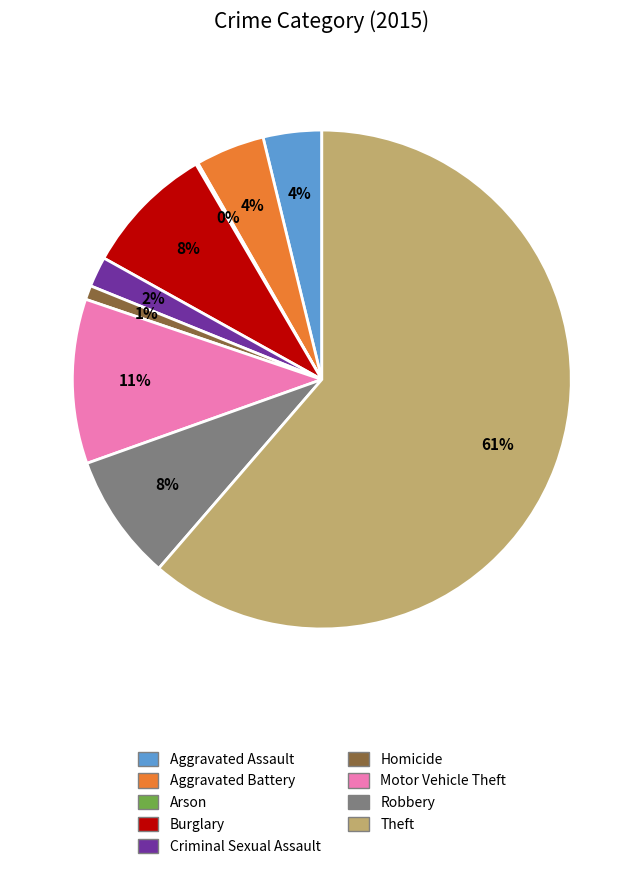

The Aggravated Assault slice represents 4% of the pie. True or false?

True